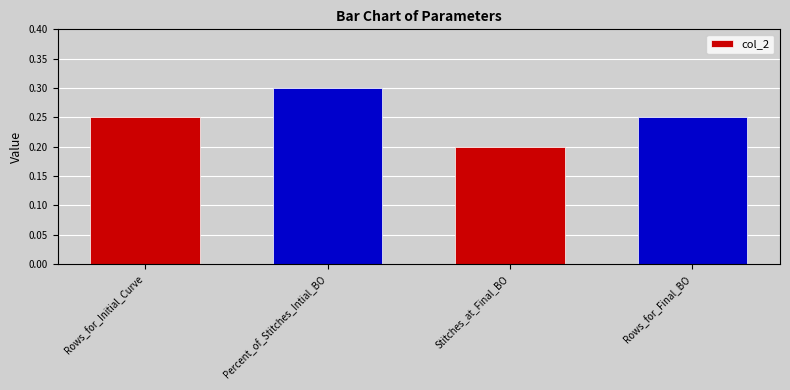

The chart shows a value of 0.1 at Percent_of_Stitches_Intial_BO. True or false?

False